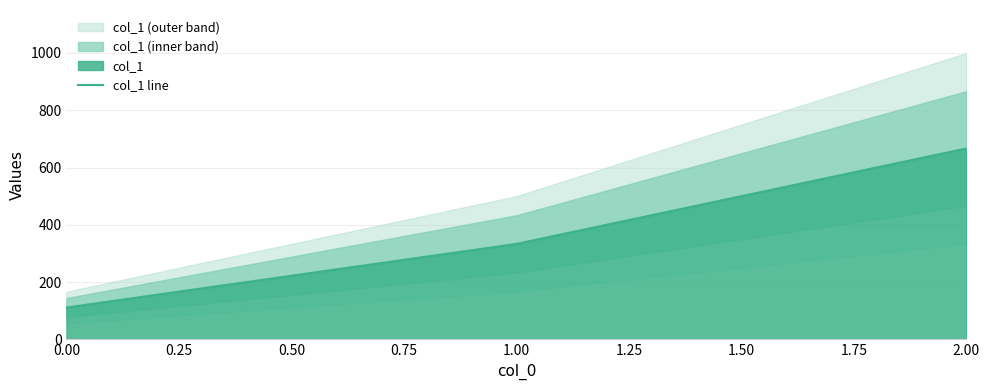

The value of col_1 line at 2.00 is 368.9. True or false?

False